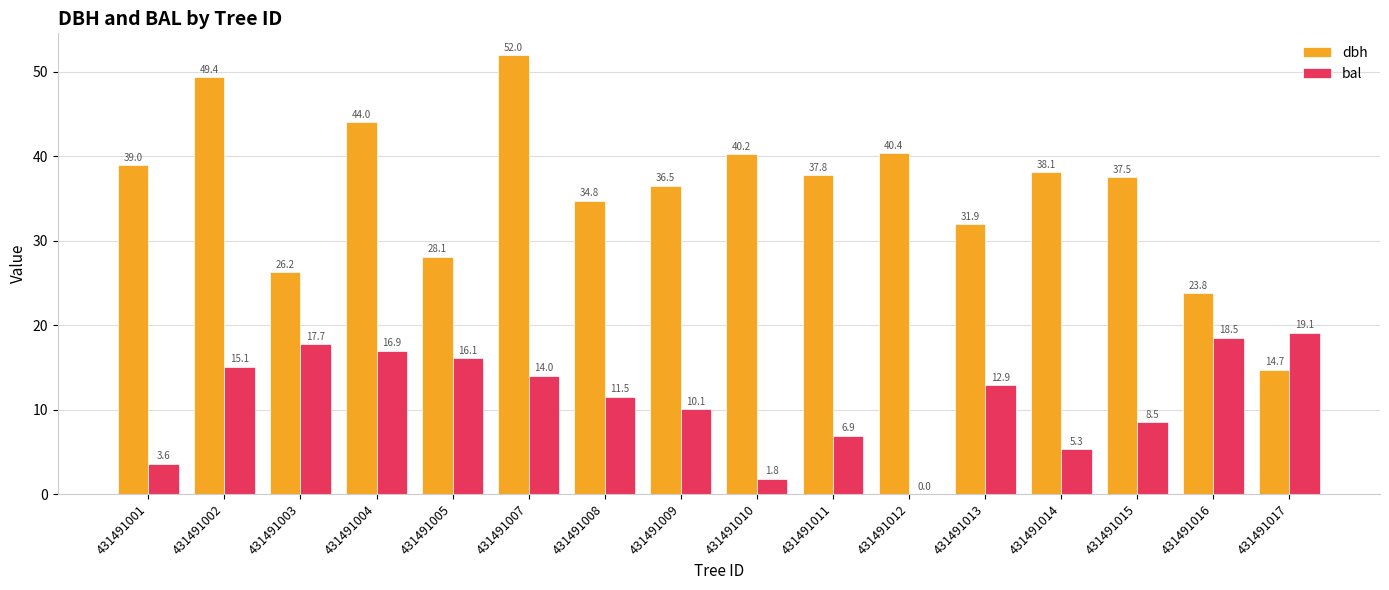

At which category is the sum across all series the highest?

431491007